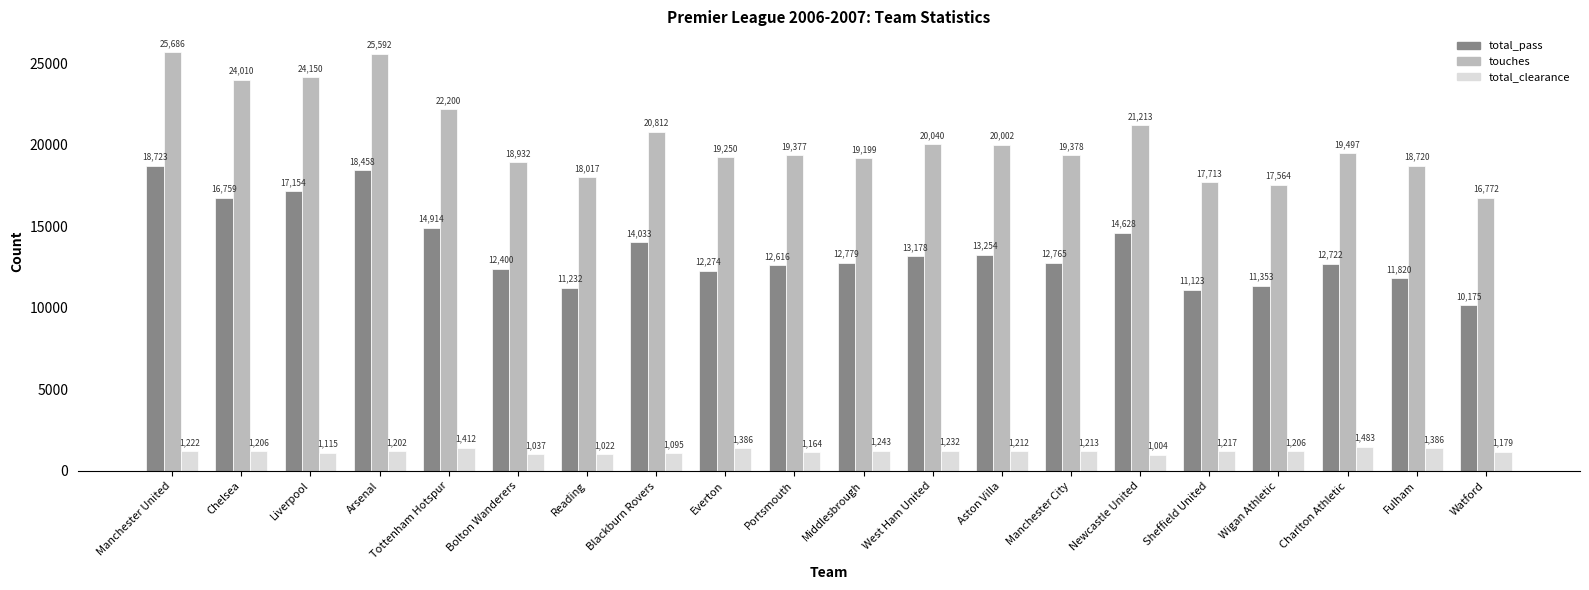

Does the chart contain stacked bars?

No